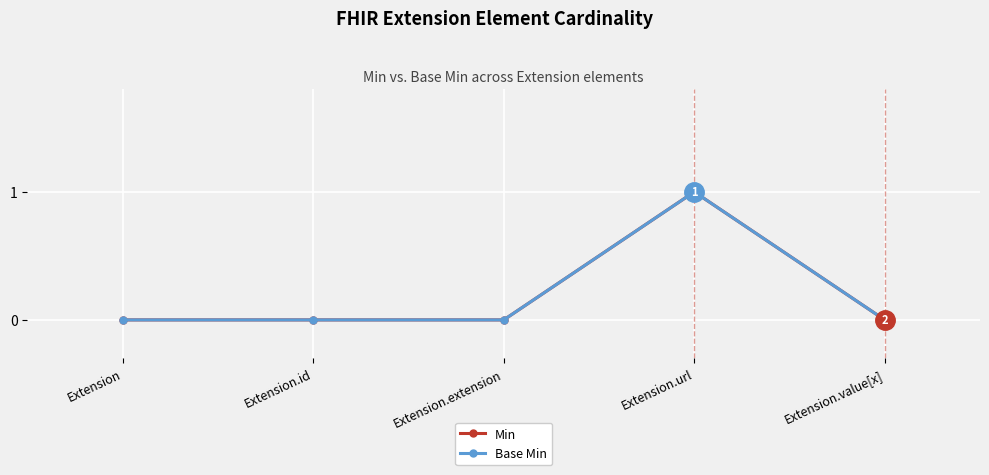

Does the chart have visible grid lines?

Yes